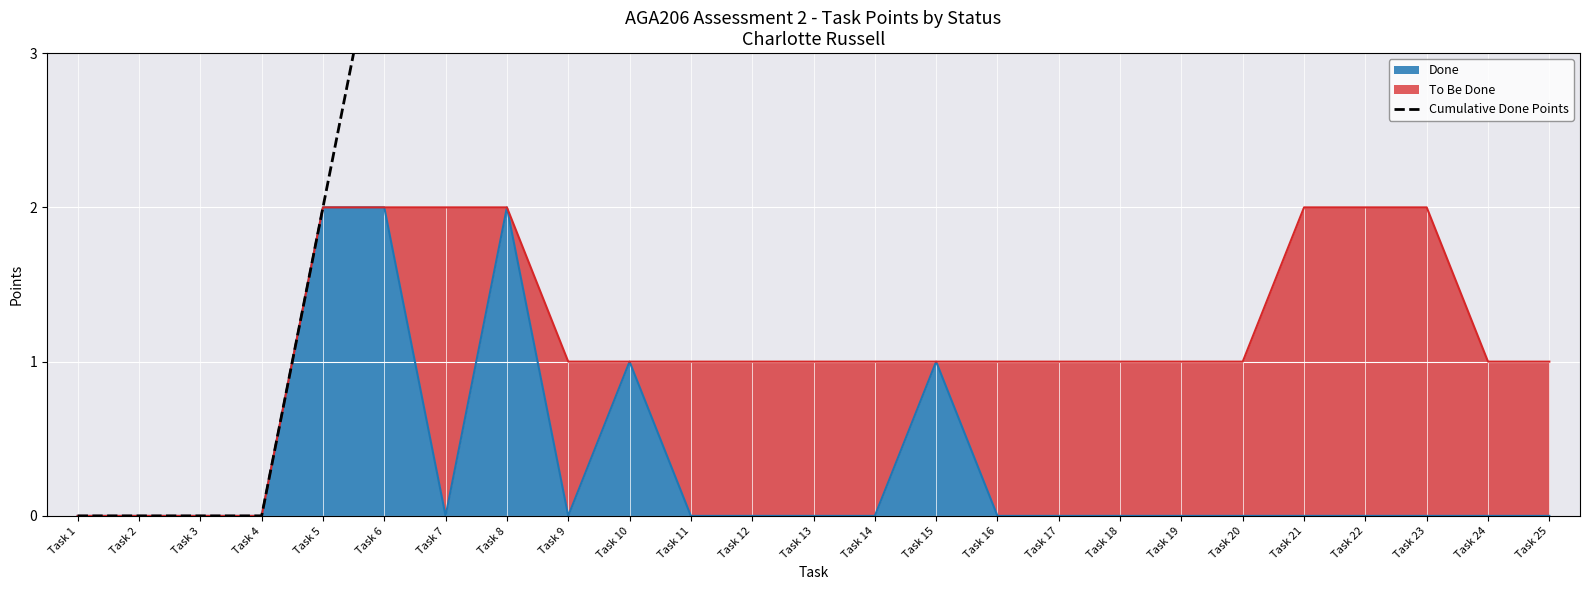

Count the values in the range 4 to 8.

20